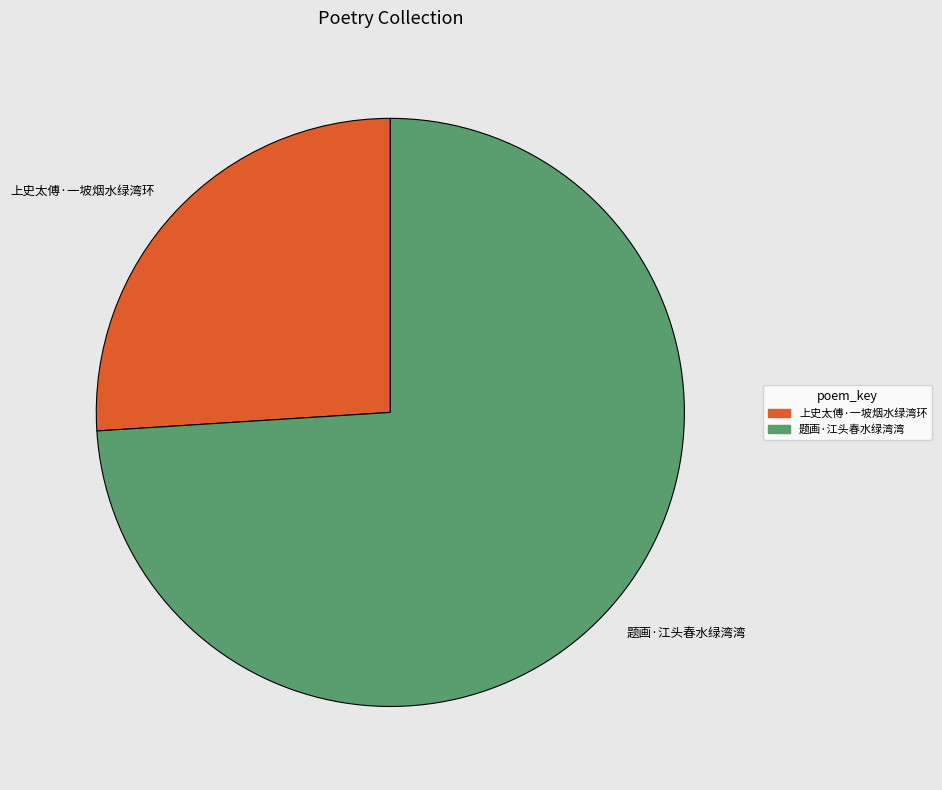

Do 上史太傅·一坡烟水绿湾环 and 题画·江头春水绿湾湾 together represent more than half of the pie?

Yes